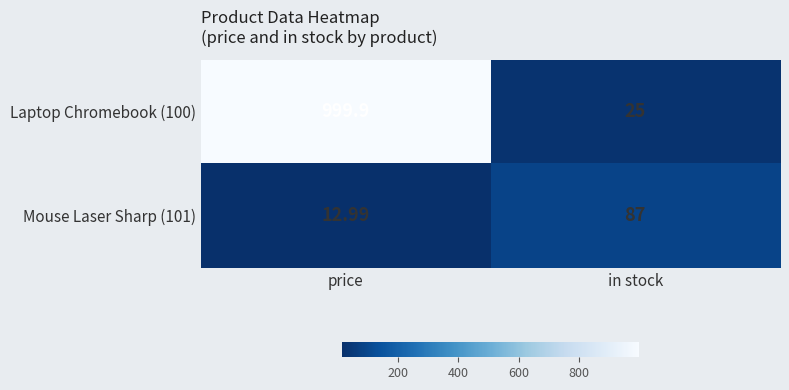

Rank the categories by Mouse Laser Sharp (101) value from lowest to highest.

price, in stock